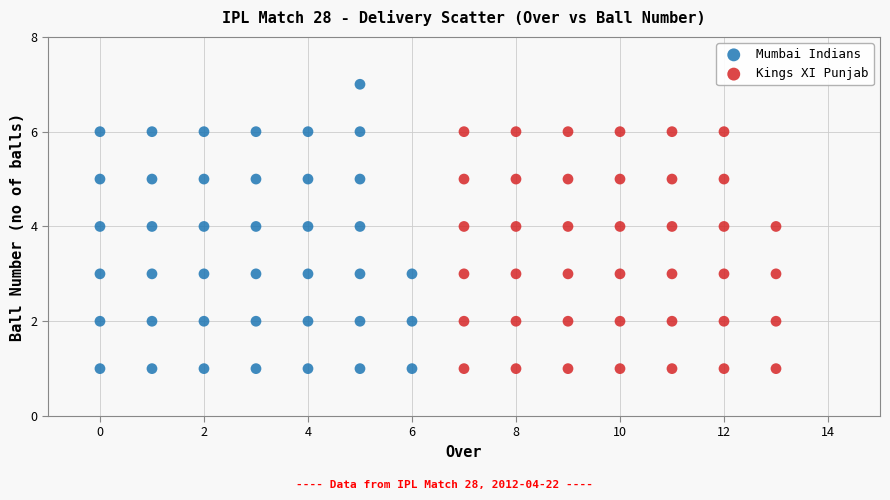

Which series has the widest spread of Y values?

Mumbai Indians